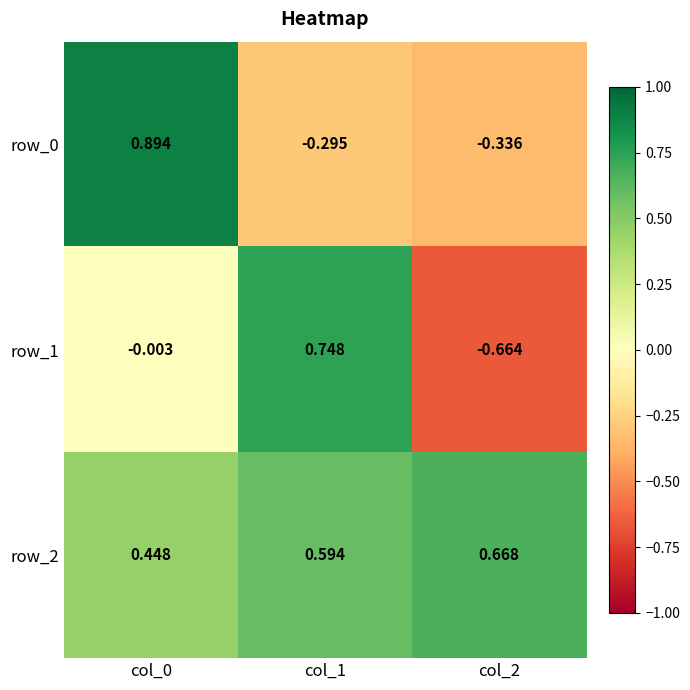

What is the sum of all row_0 values?

0.3